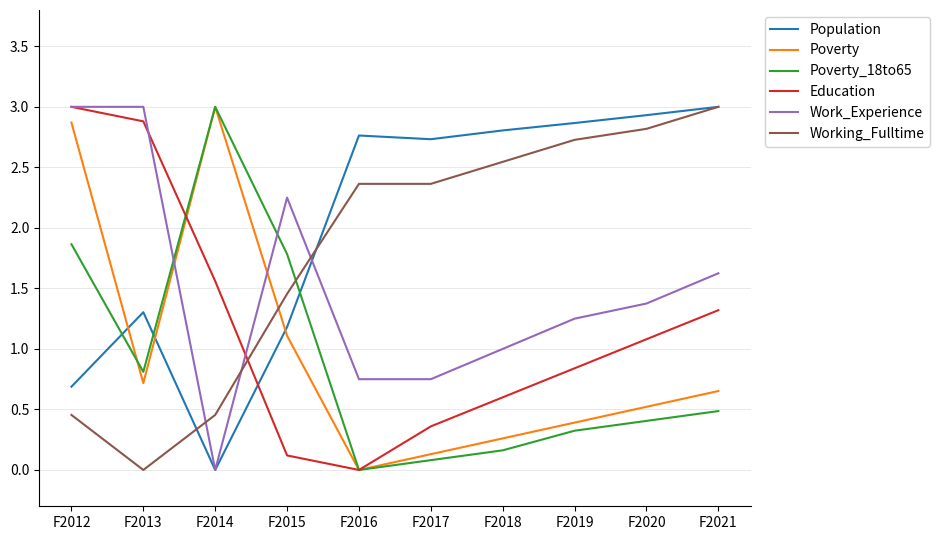

True or false: Poverty_18to65 and Work_Experience intersect in this chart.

True